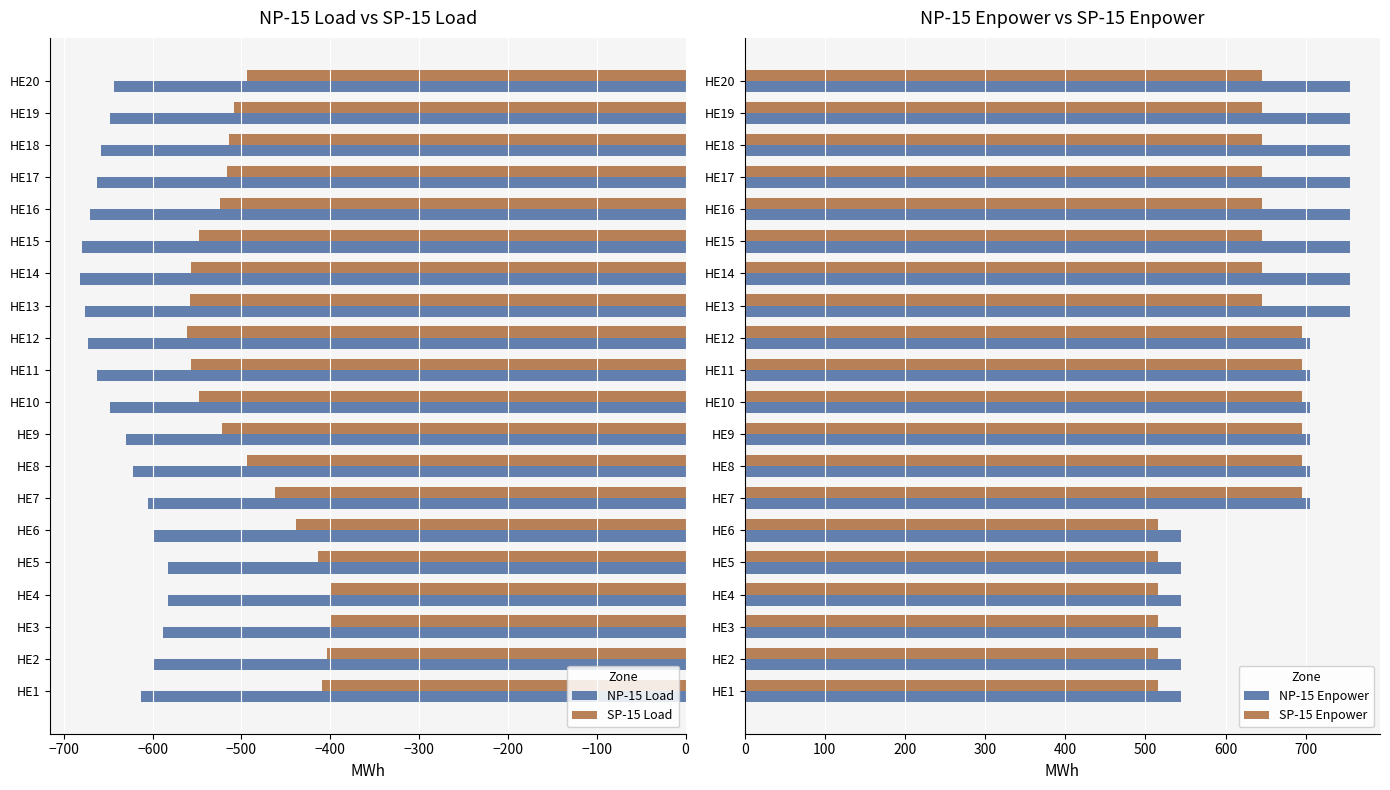

How many data points in SP-15 Load are above -508?

9